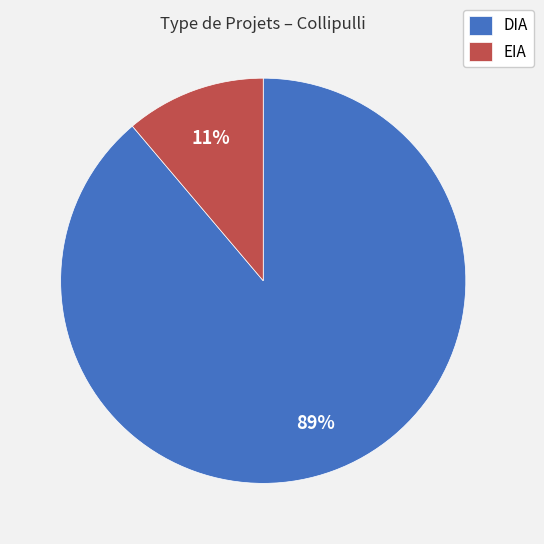

To the nearest percent, what is the difference between the largest and smallest slice percentages?

78%